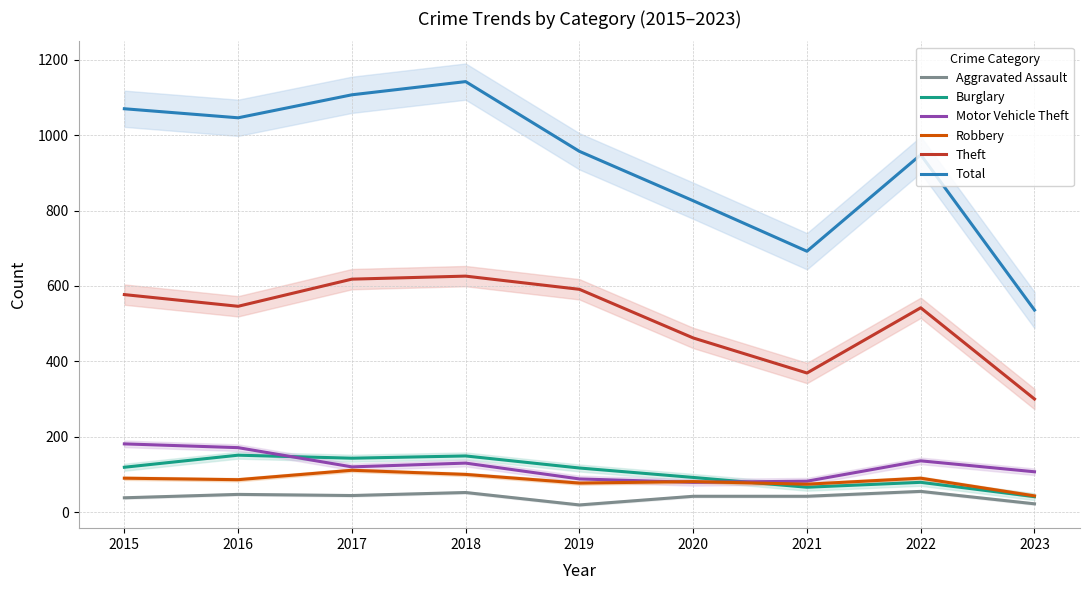

Reading right to left, transcribe all the data shown in this chart.

Aggravated Assault: 22	55	42	42	19	52	44	47	38
Burglary: 41	79	66	92	117	149	143	151	119
Motor Vehicle Theft: 107	136	82	79	88	130	120	171	181
Robbery: 43	90	74	81	77	100	111	86	90
Theft: 300	542	369	462	591	626	618	546	577
Total: 536	948	692	826	957	1142	1107	1046	1070